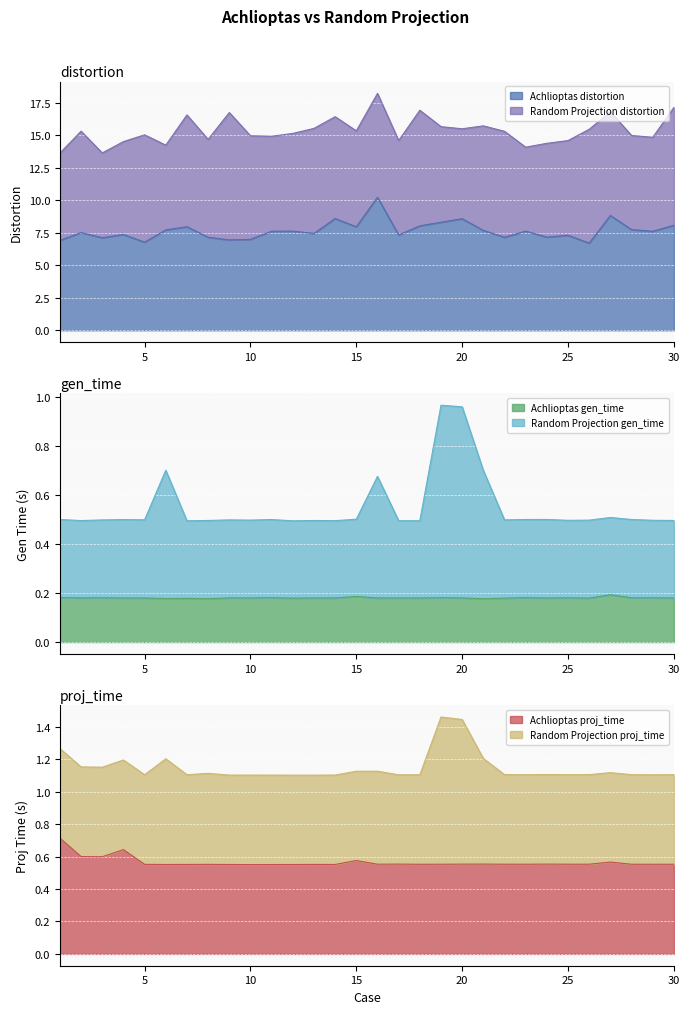

What is the lowest value of the Achlioptas distortion series?

6.7